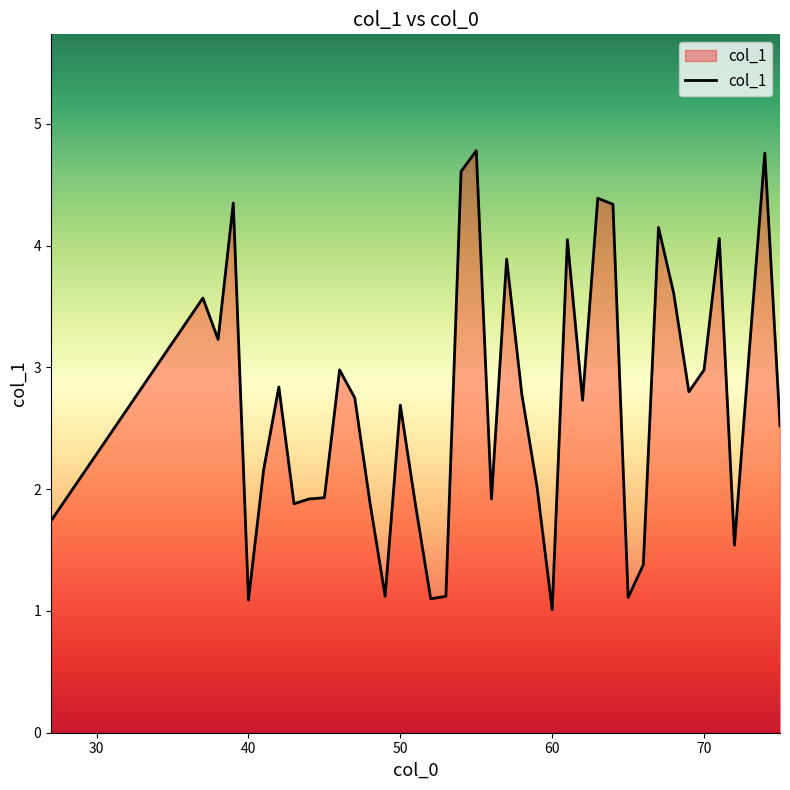

List the labels in order of value, largest first.

55, 74, 54, 63, 39, 64, 67, 71, 61, 57, 68, 37, 38, 73, 70, 46, 42, 69, 58, 47, 62, 50, 75, 41, 59, 45, 56, 44, 48, 43, 51, 27, 72, 66, 53, 49, 65, 52, 40, 60